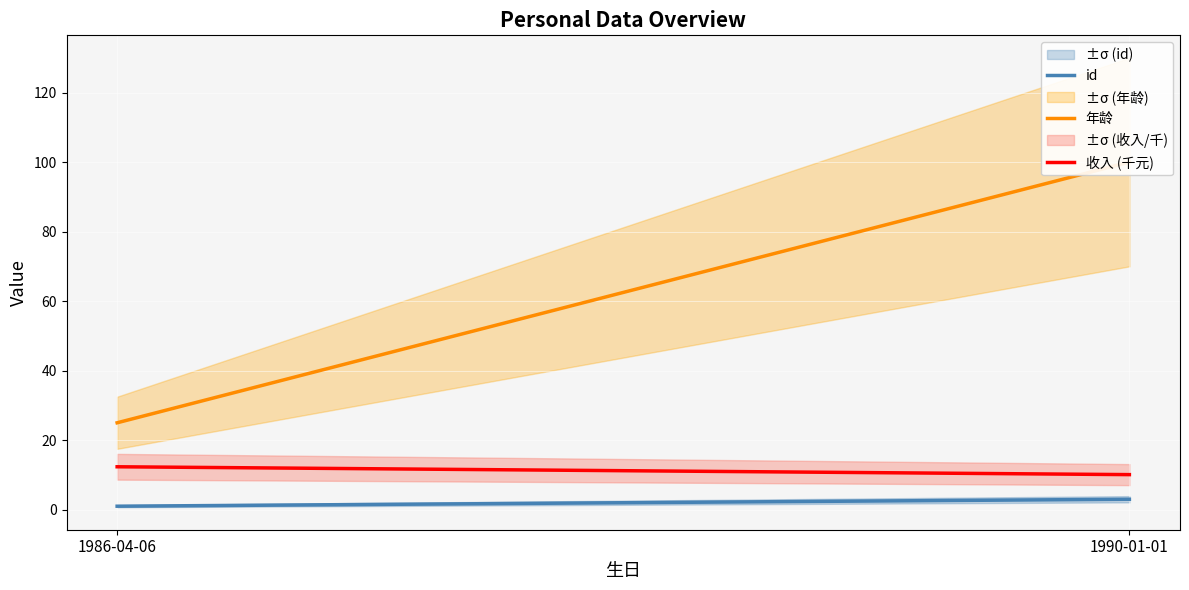

Reading right to left, transcribe all the data shown in this chart.

id: 1990-01-01=3.0	1986-04-06=1.0
年龄: 1990-01-01=100.0	1986-04-06=25.0
收入 (千元): 1990-01-01=10.1	1986-04-06=12.3